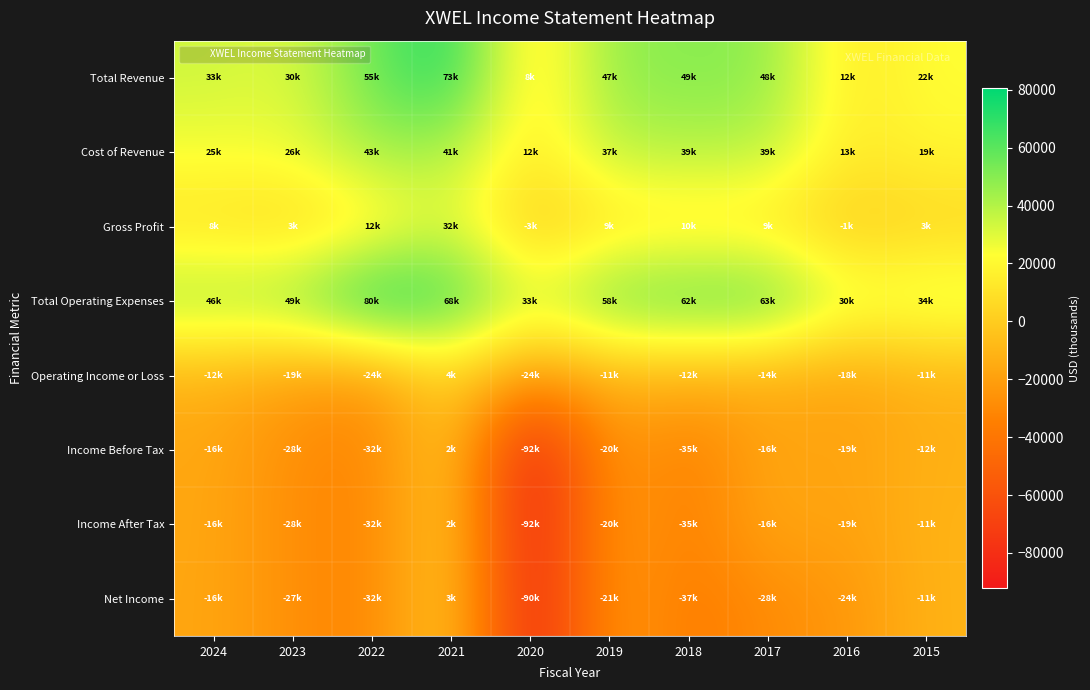

Rank the series by their maximum value, from lowest to highest.

Income Before Tax, Income After Tax, Net Income, Operating Income or Loss, Gross Profit, Cost of Revenue, Total Revenue, Total Operating Expenses